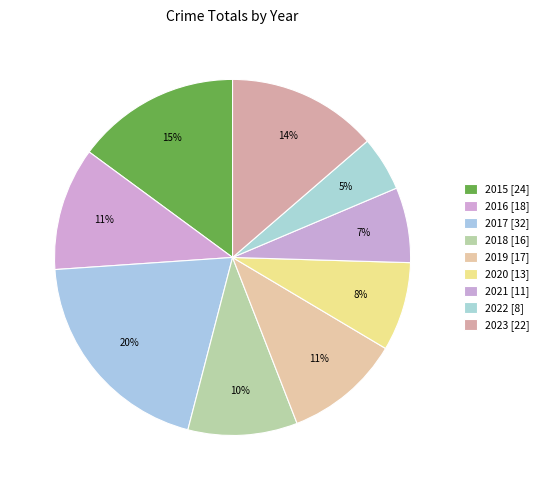

How many segments does this pie chart have?

9